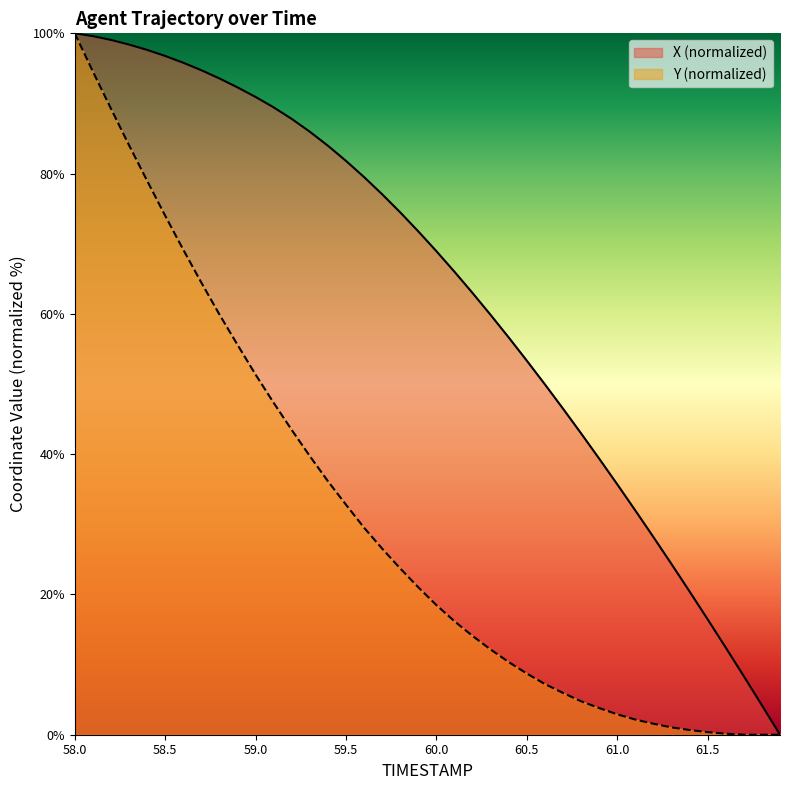

What is the sum of the X values at 59.9 and 60.4?

128.4